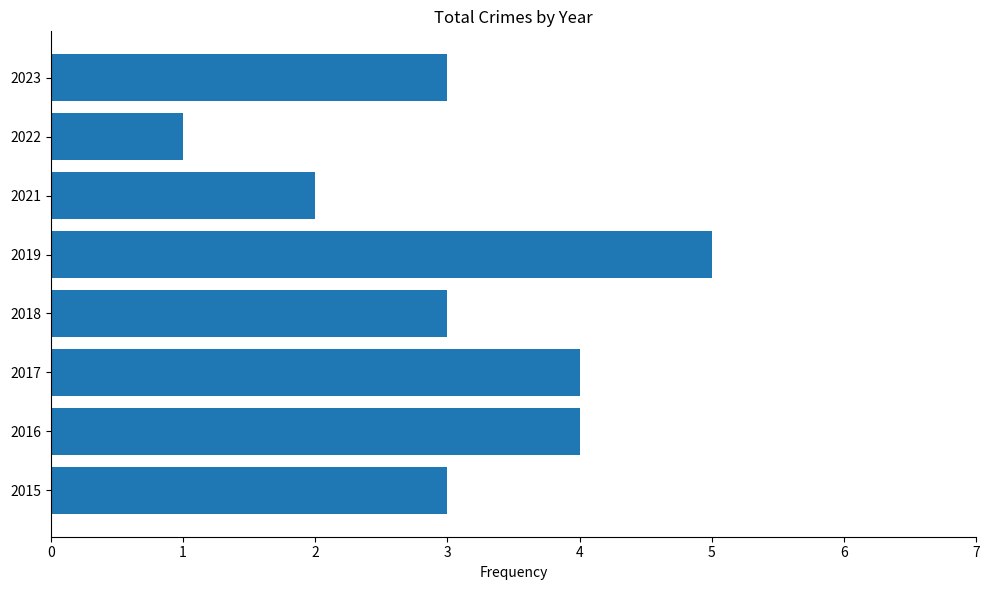

Is it true that the value at 2019 is 5?

True